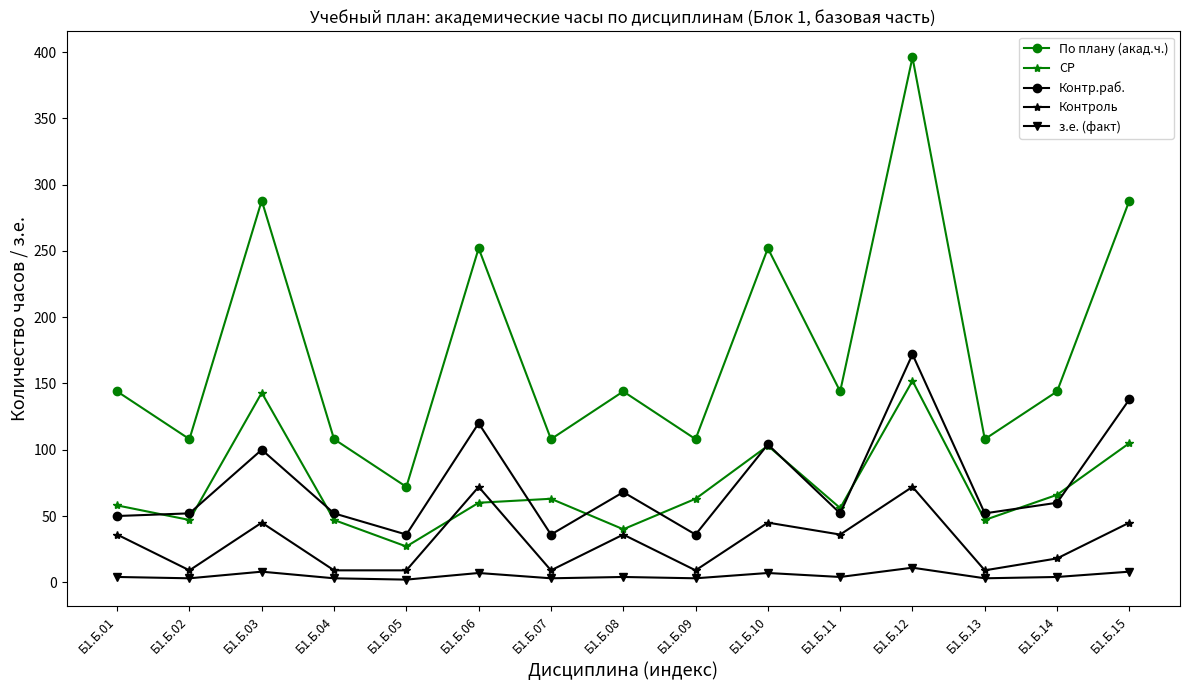

What is the smallest value displayed?

2